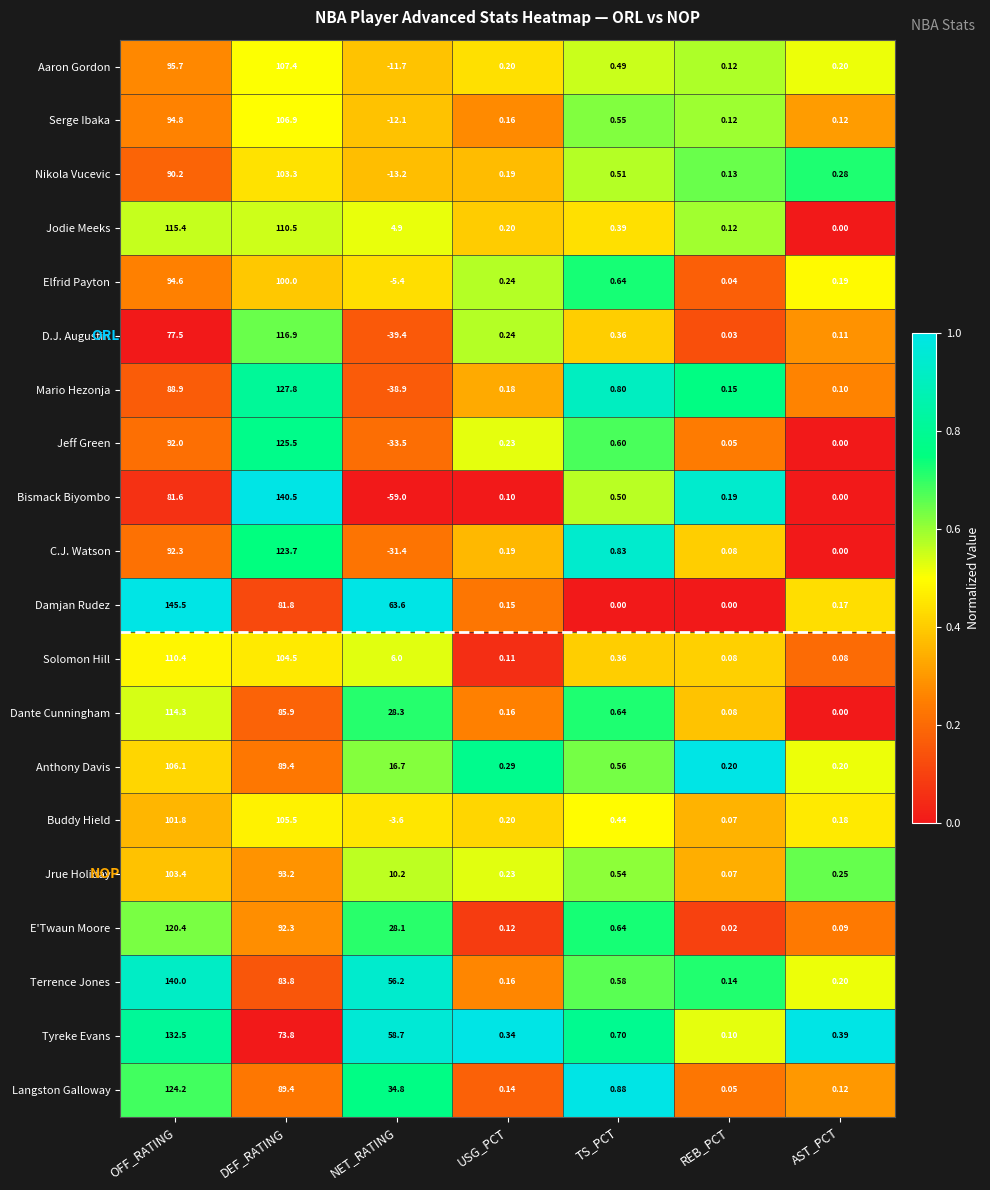

List the labels in order of Jeff Green value, largest first.

DEF_RATING, OFF_RATING, TS_PCT, USG_PCT, REB_PCT, AST_PCT, NET_RATING